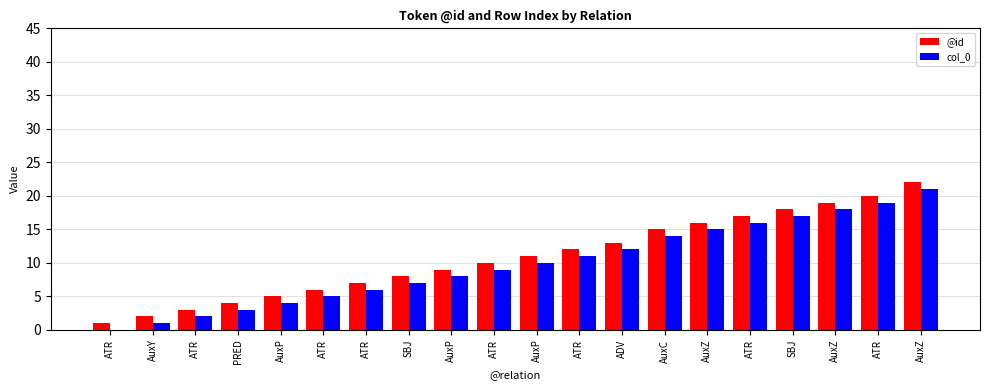

What are all the series names shown in the legend?

@id, col_0